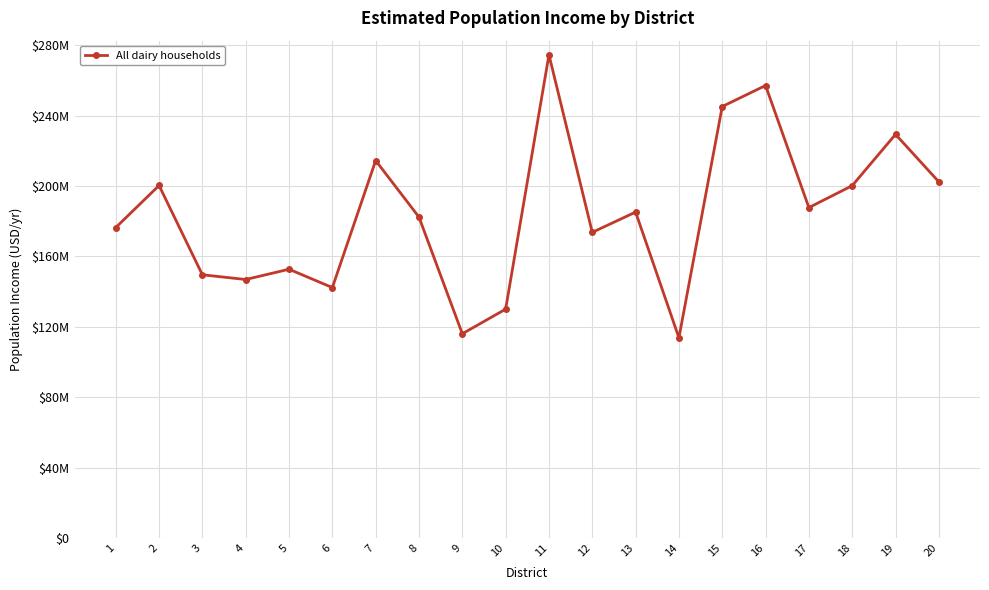

At which category does the data reach its first local valley?

4